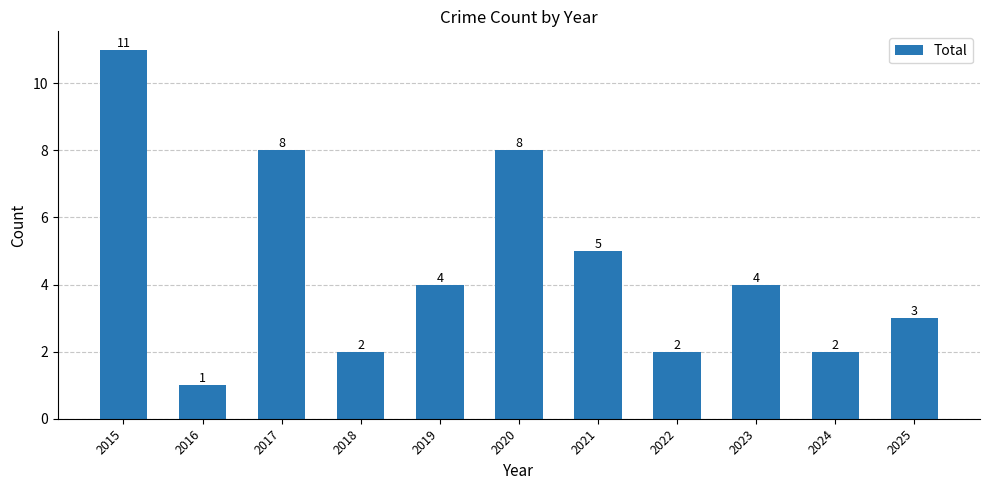

Count the values in the range 2 to 8.

9